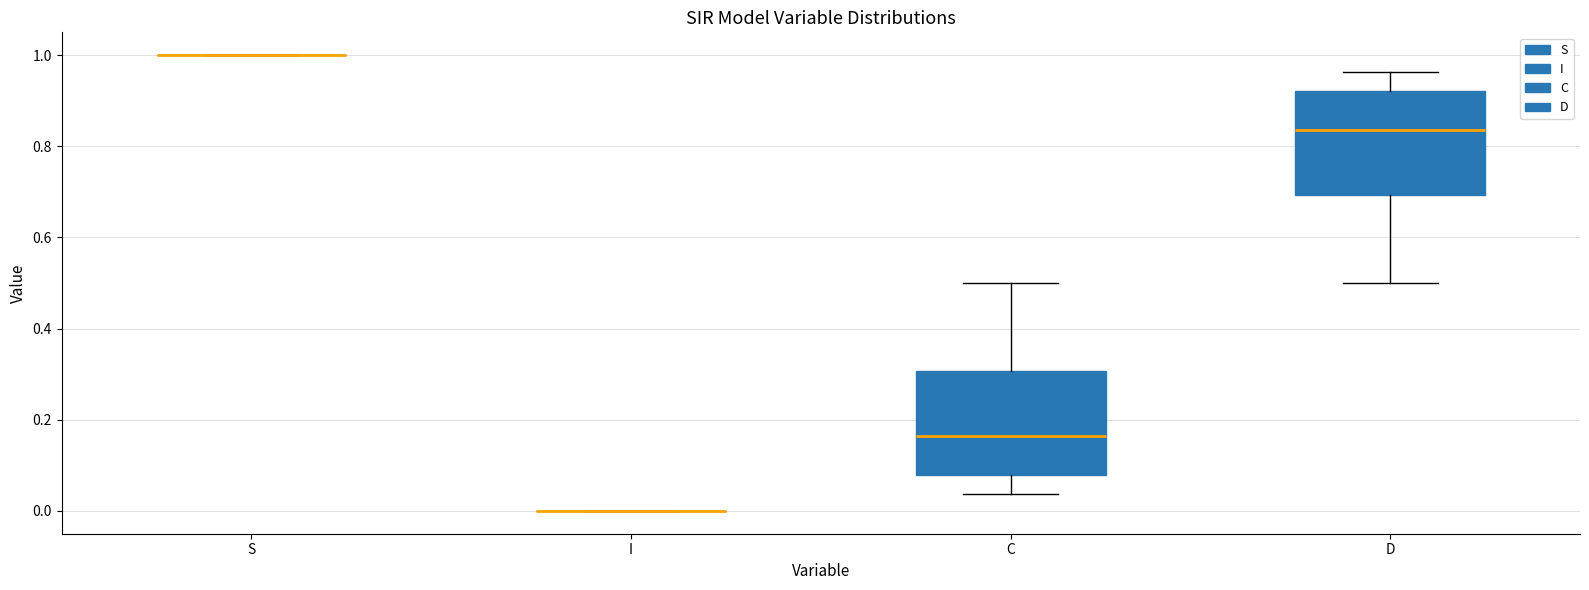

Reading left to right, transcribe this box plot: for each box, give where its median line is, the range the box spans, and where its two whiskers end, as read against the y-axis. The values are not printed on the chart, so give them approximately, as read against the axis.

S: box collapsed to a line at 1.00, whiskers 1.00 to 1.00
I: box collapsed to a line at 0.00, whiskers 0.00 to 0.00
C: median 0.16, box 0.08 to 0.30, whiskers 0.04 to 0.50
D: median 0.84, box 0.70 to 0.92, whiskers 0.50 to 0.96